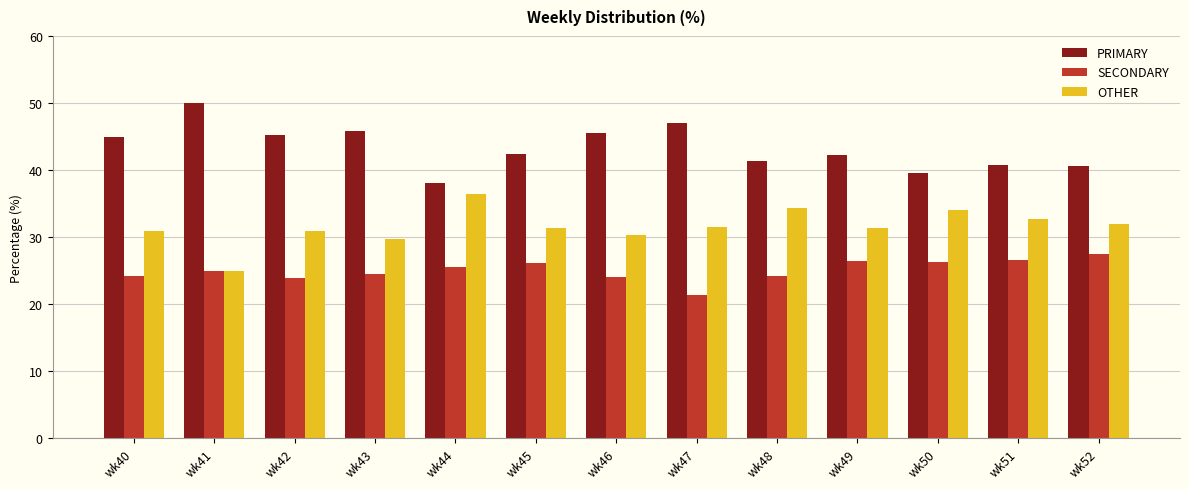

Is the value of OTHER at wk50 greater than the value of SECONDARY at wk44?

Yes